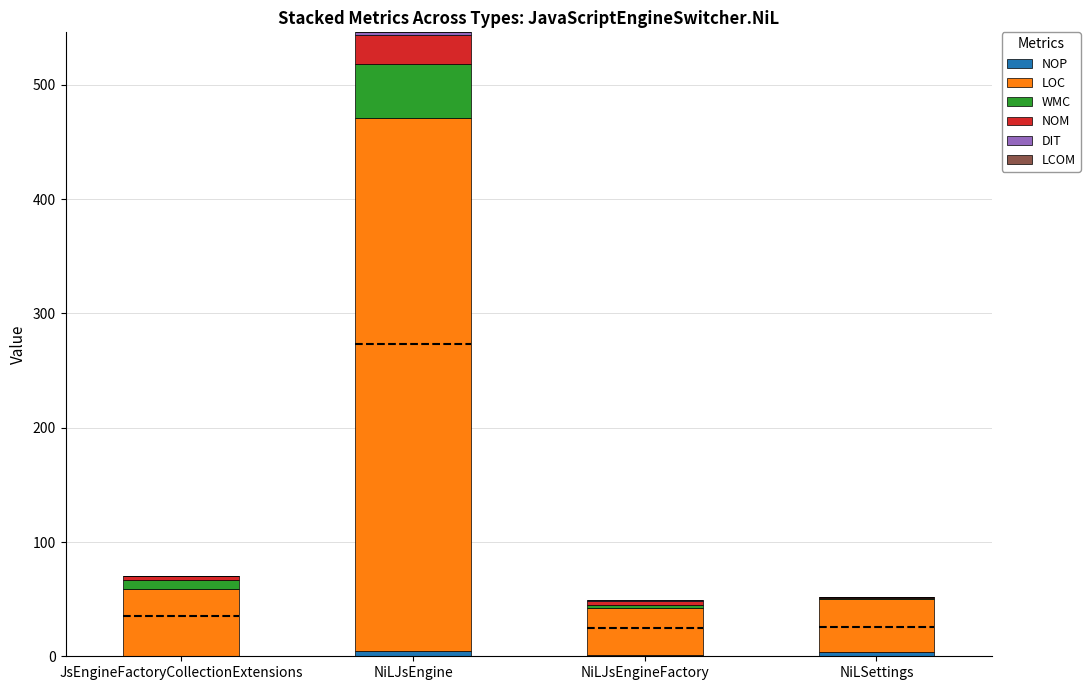

At which category is the sum across all series the highest?

NiLJsEngine